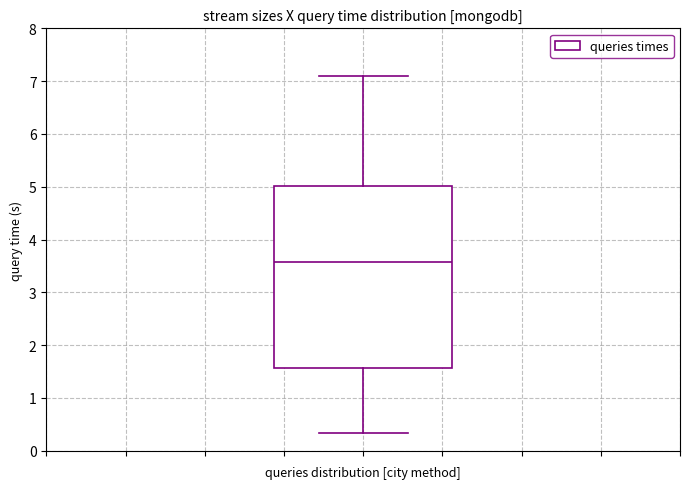

Read this box plot against the y-axis: the position of the median line, the range covered by the box, and the ends of both whiskers. The values are not printed on the chart, so give them approximately, as read against the axis.

median 3.6, box 1.6 to 5.0, whiskers 0.3 to 7.1